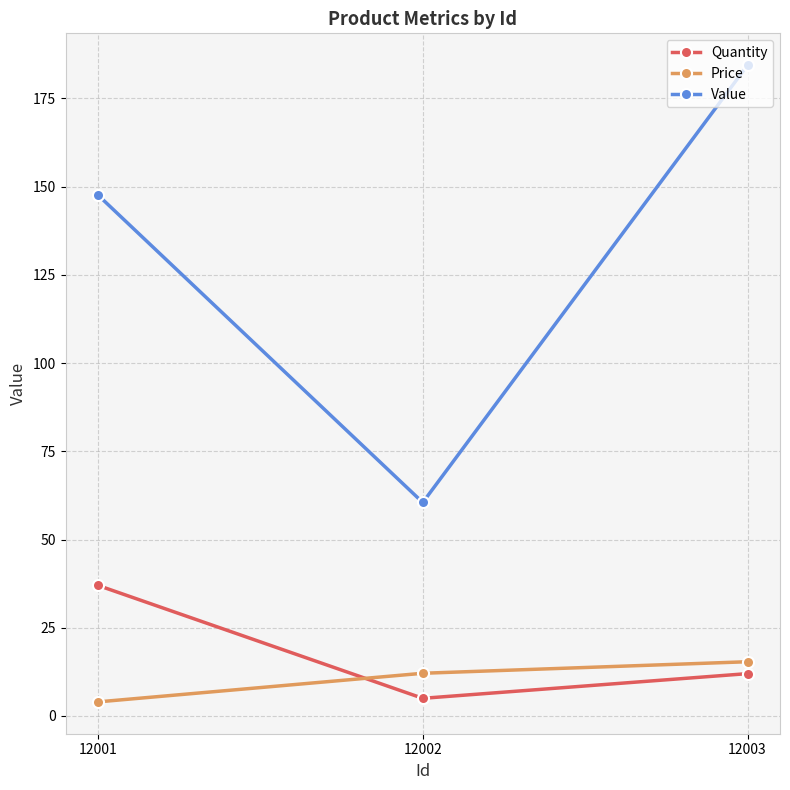

Reading right to left, transcribe all the data shown in this chart.

Quantity: 12003=12.0	12002=5.0	12001=37.0
Price: 12003=15.4	12002=12.1	12001=4.0
Value: 12003=184.4	12002=60.5	12001=147.6